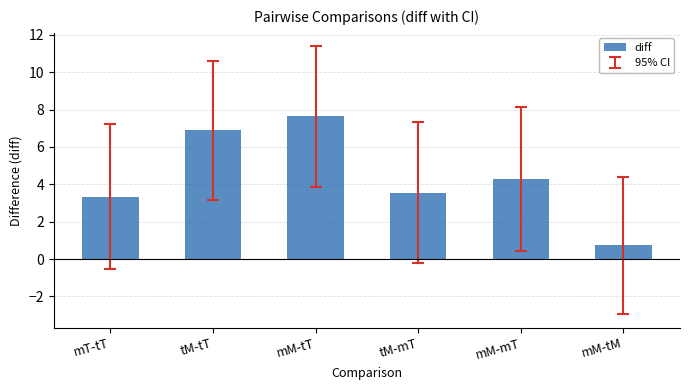

Reading left to right, what are all the values shown in this chart?

3.3	6.9	7.6	3.6	4.3	0.7